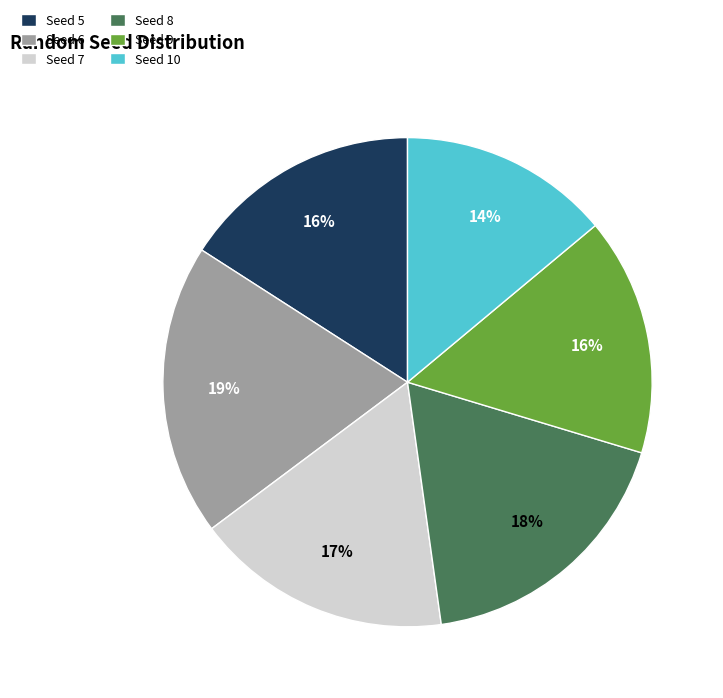

To the nearest percent, what percentage of the pie is Seed 10?

14%